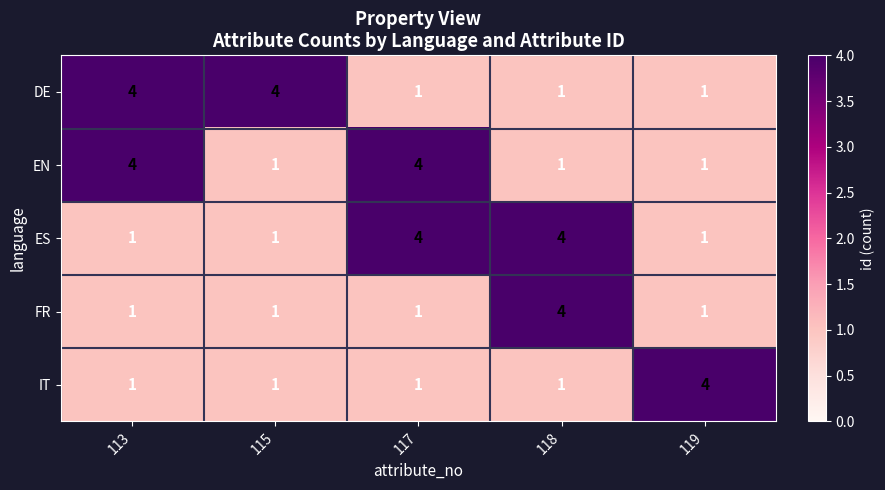

The IT series shows 4 at 119. True or false?

True